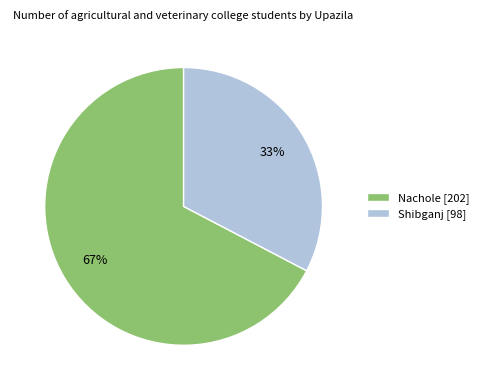

Combined, do Nachole [202] and Shibganj [98] account for over 50%?

Yes